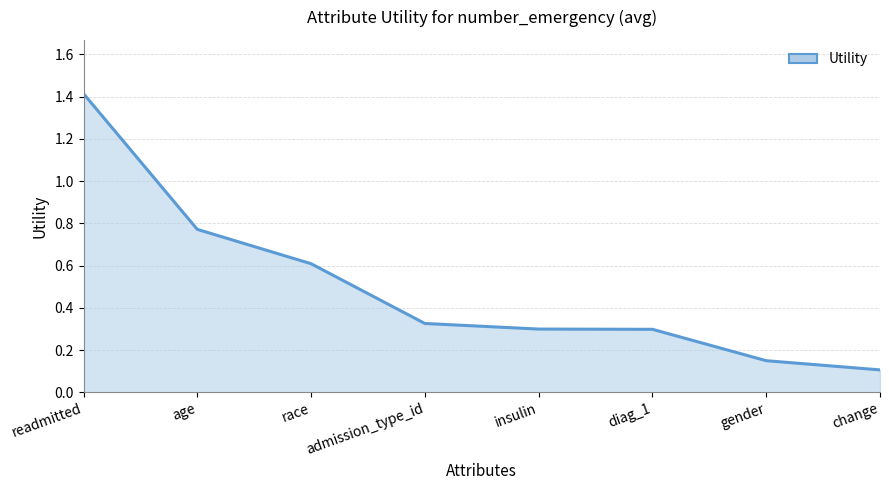

At which label is the value closest to 0?

change